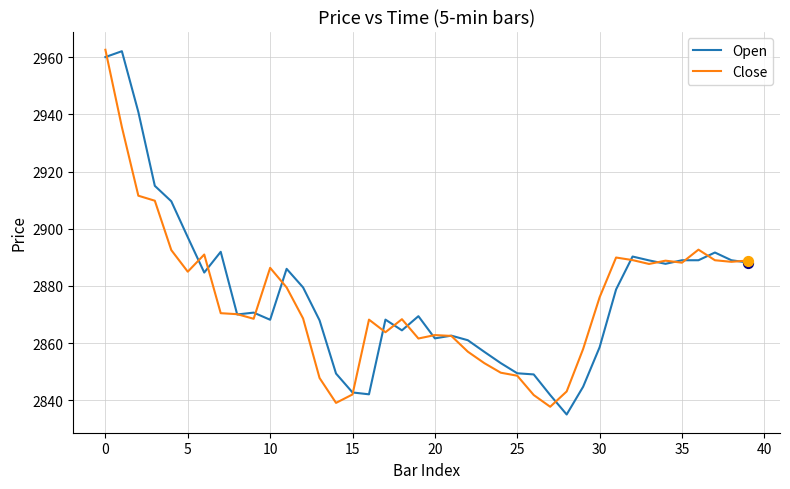

What is the highest value of the Open series?

2962.1